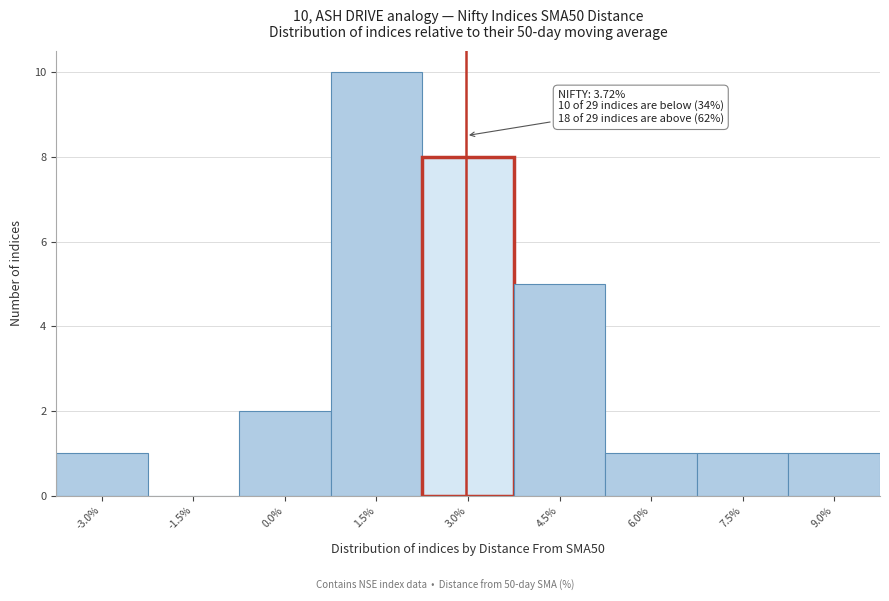

Reading right to left, what are all the values shown in this chart?

9.0%=1	7.5%=1	6.0%=1	4.5%=5	3.0%=8	1.5%=10	0.0%=2	-1.5%=0	-3.0%=1